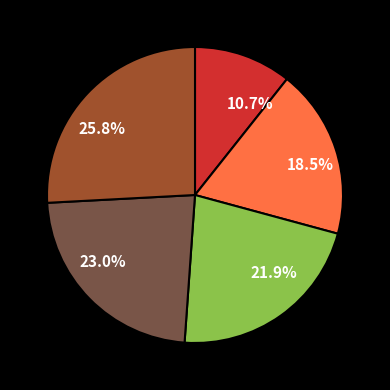

What is the ratio of the value at 10.7% to the value at 23.0%?

0.5